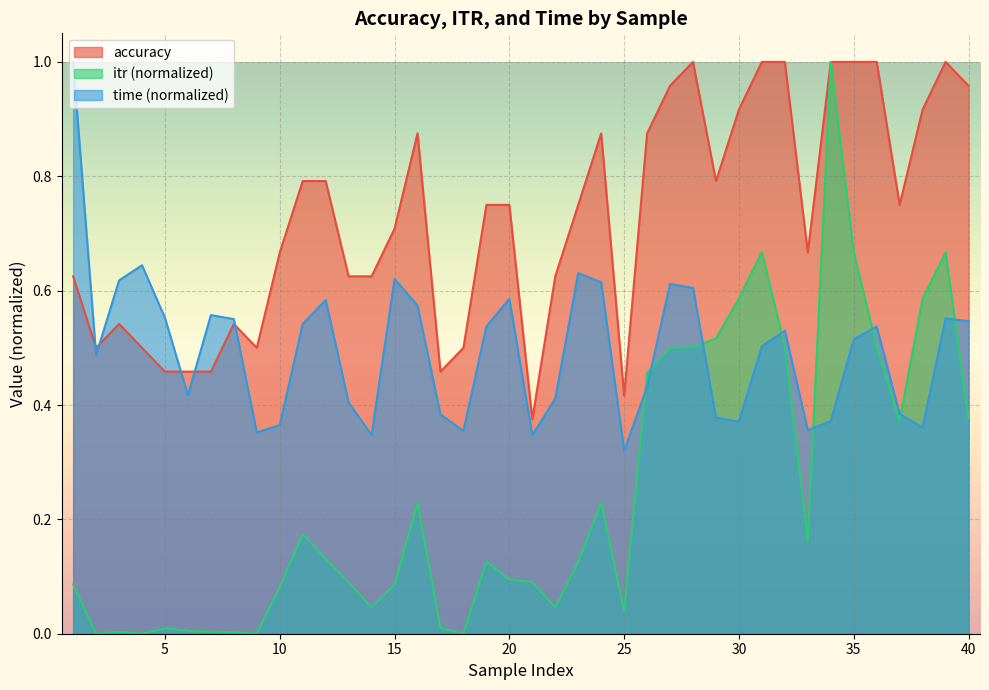

What is the approximate value of time at 23?

0.6